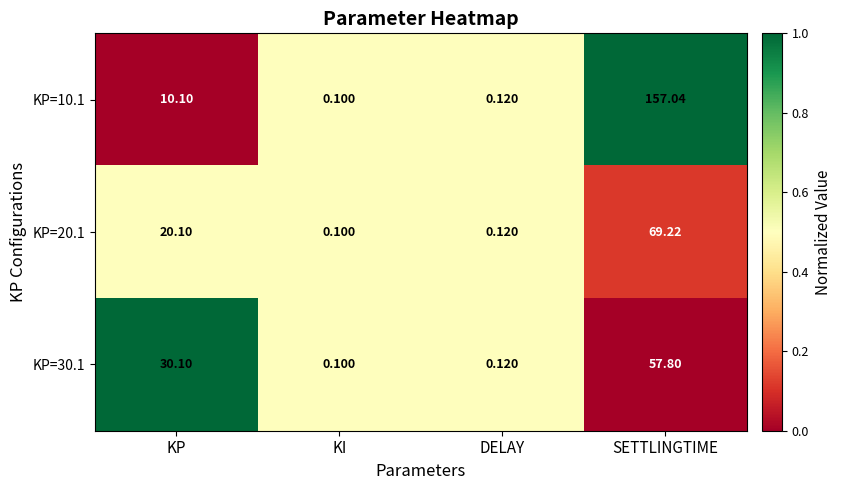

Which category has the highest value across all series?

SETTLINGTIME